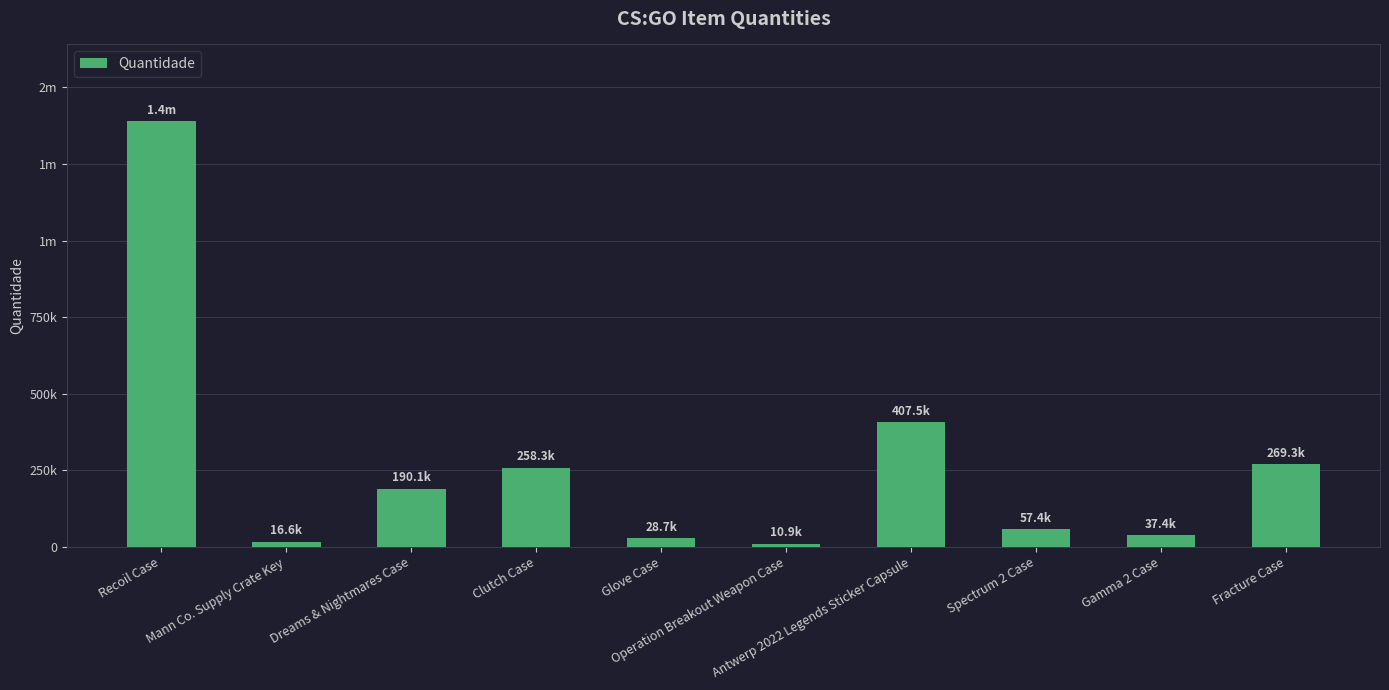

Between Antwerp 2022 Legends Sticker Capsule and Clutch Case, which is larger?

Antwerp 2022 Legends Sticker Capsule